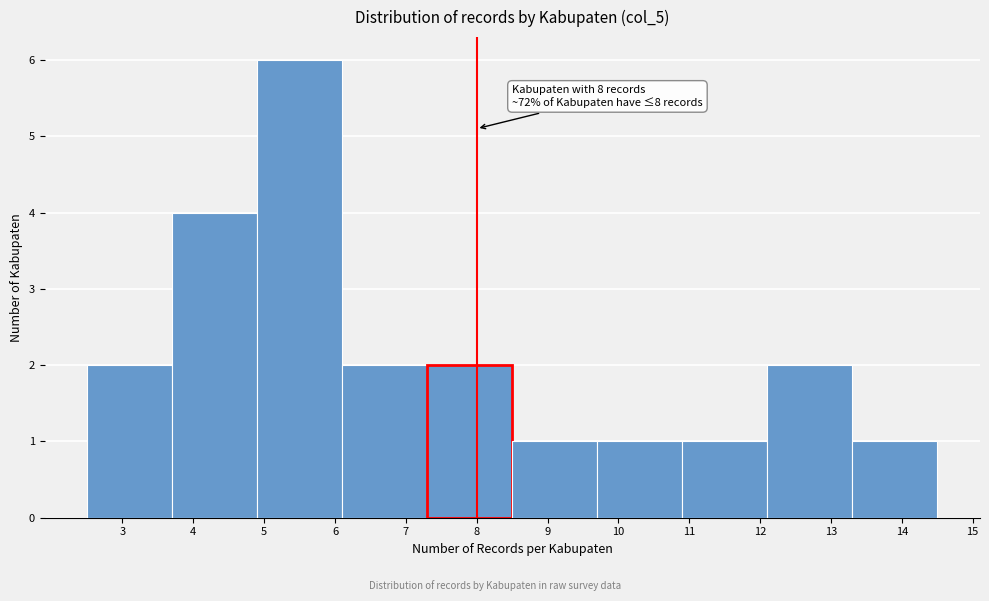

Over which range of the x-axis is the bar tallest?

4.9 to 6.1